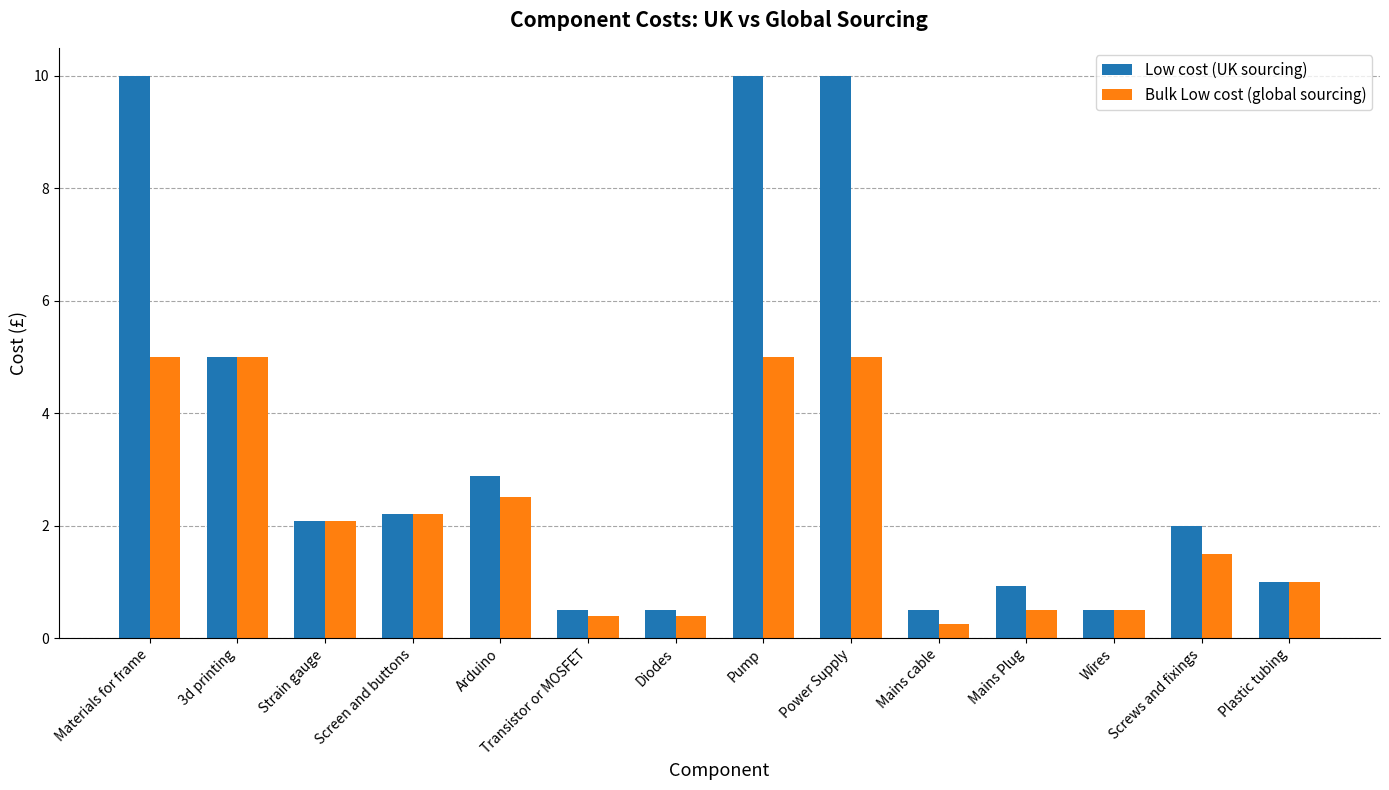

Are the bars horizontal?

No